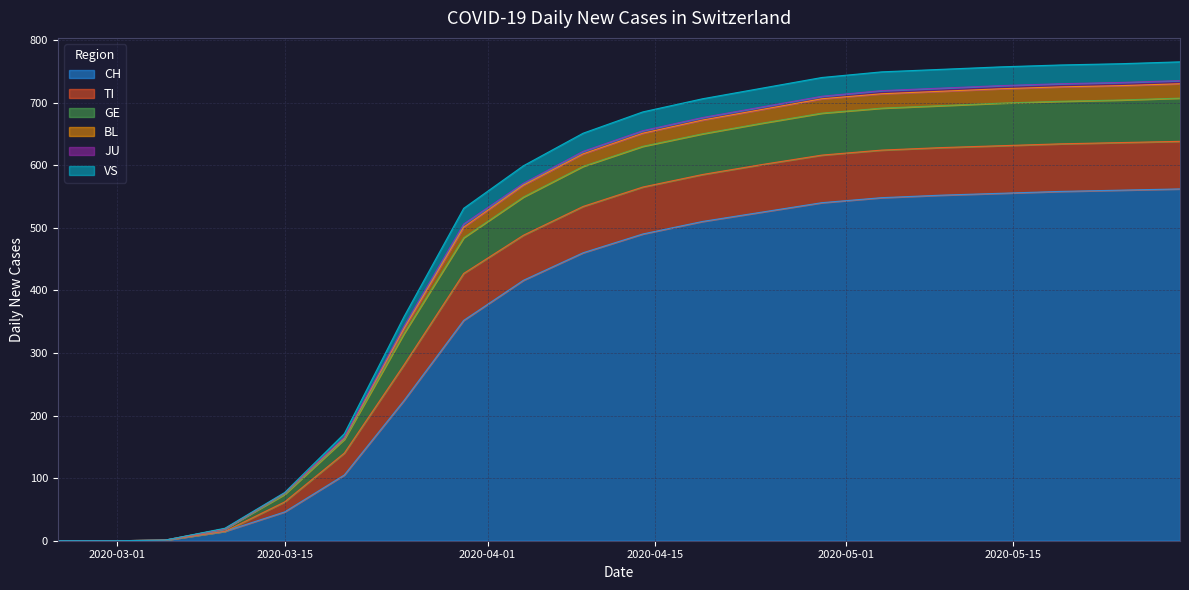

What is the highest value of the CH series?

562